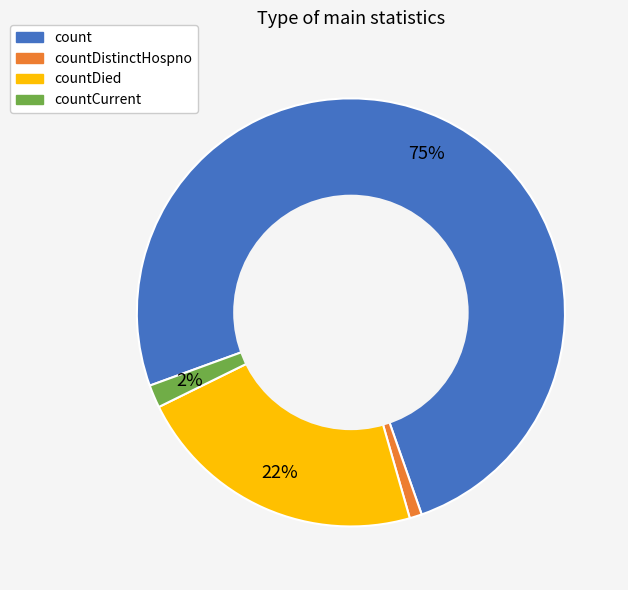

Which slice is the largest?

count